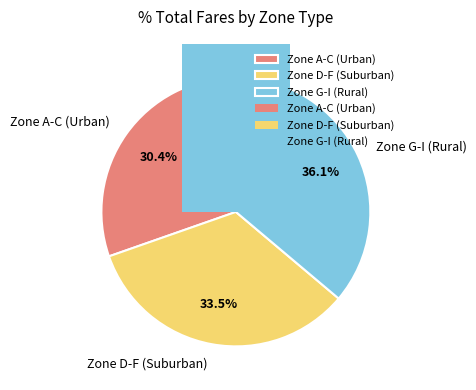

Does A account for over 50% of the chart?

No